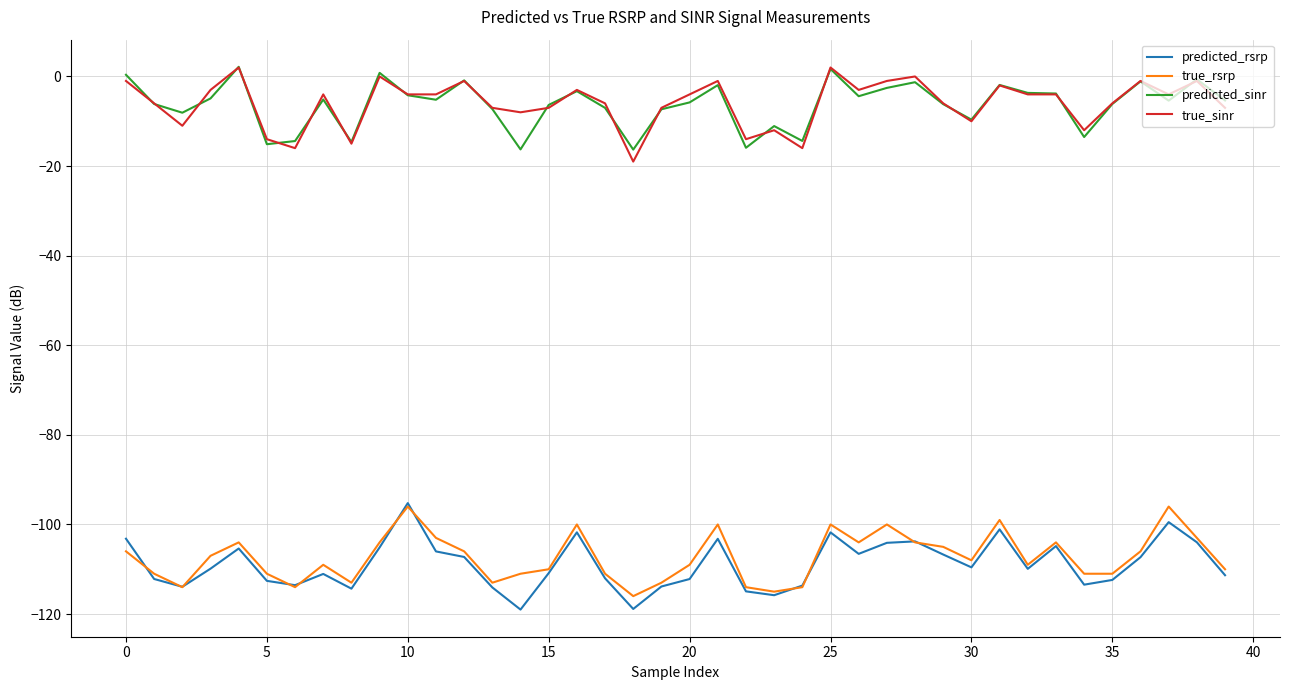

What is the lowest value of the true_rsrp series?

-116.0